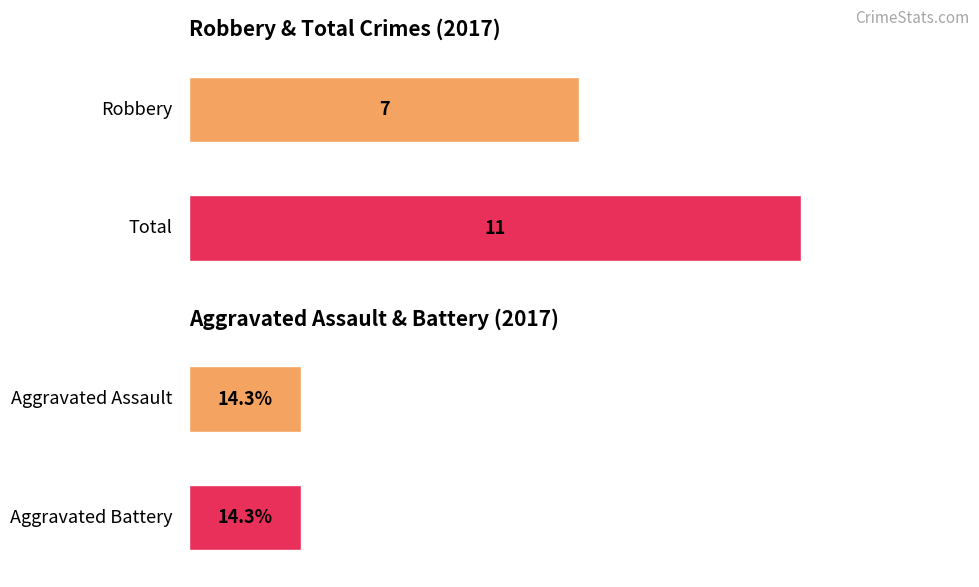

The value of Robbery at 2015 is 2. True or false?

False